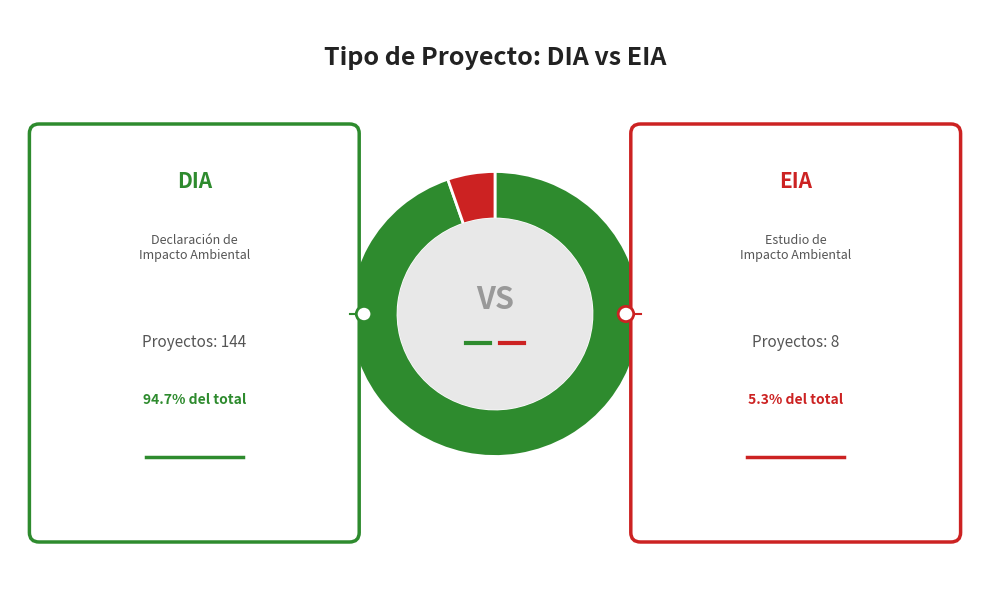

To the nearest percent, what portion does EIA represent?

5%